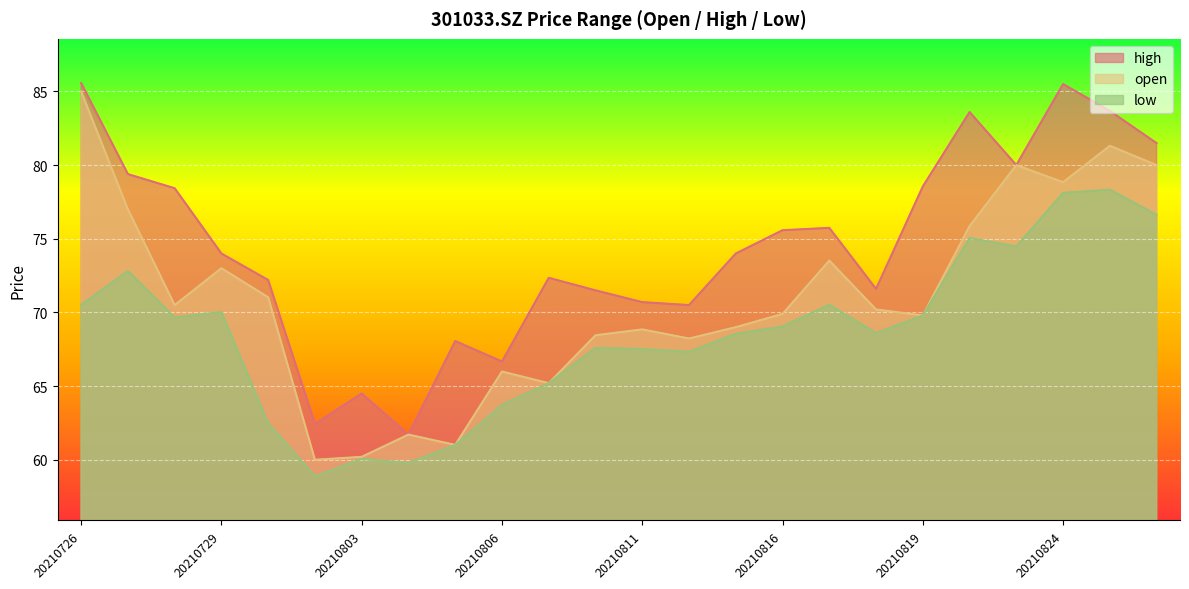

What is the value of the open point at the 12th from the left?

68.5